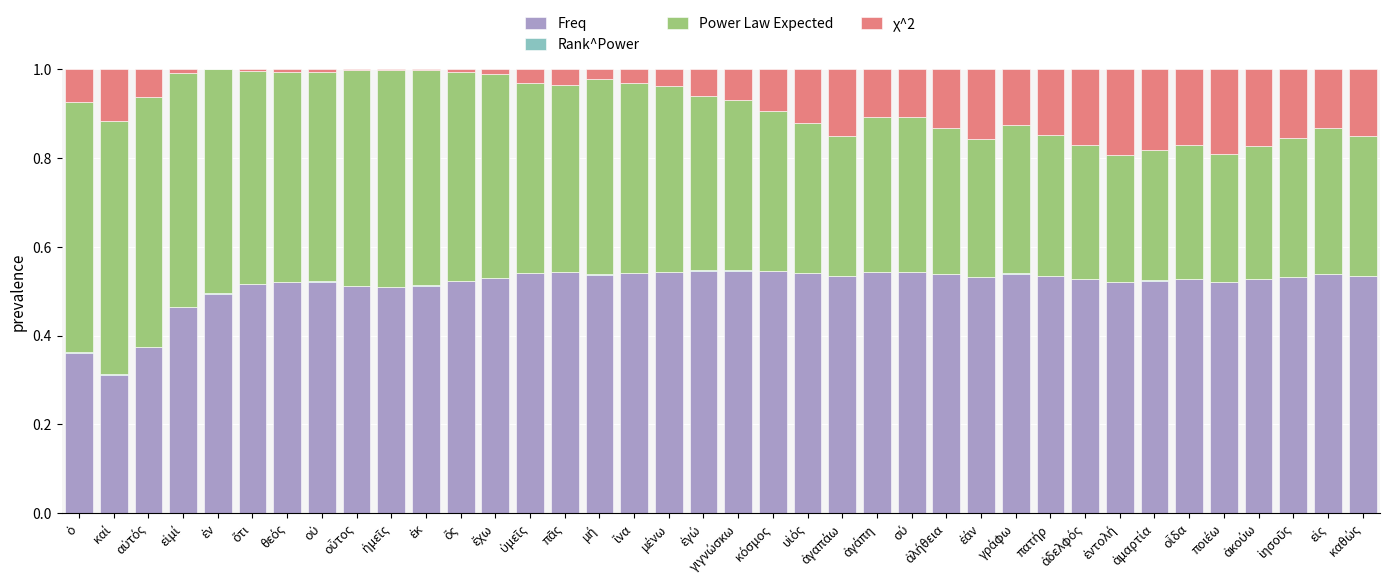

Does the chart contain stacked bars?

Yes